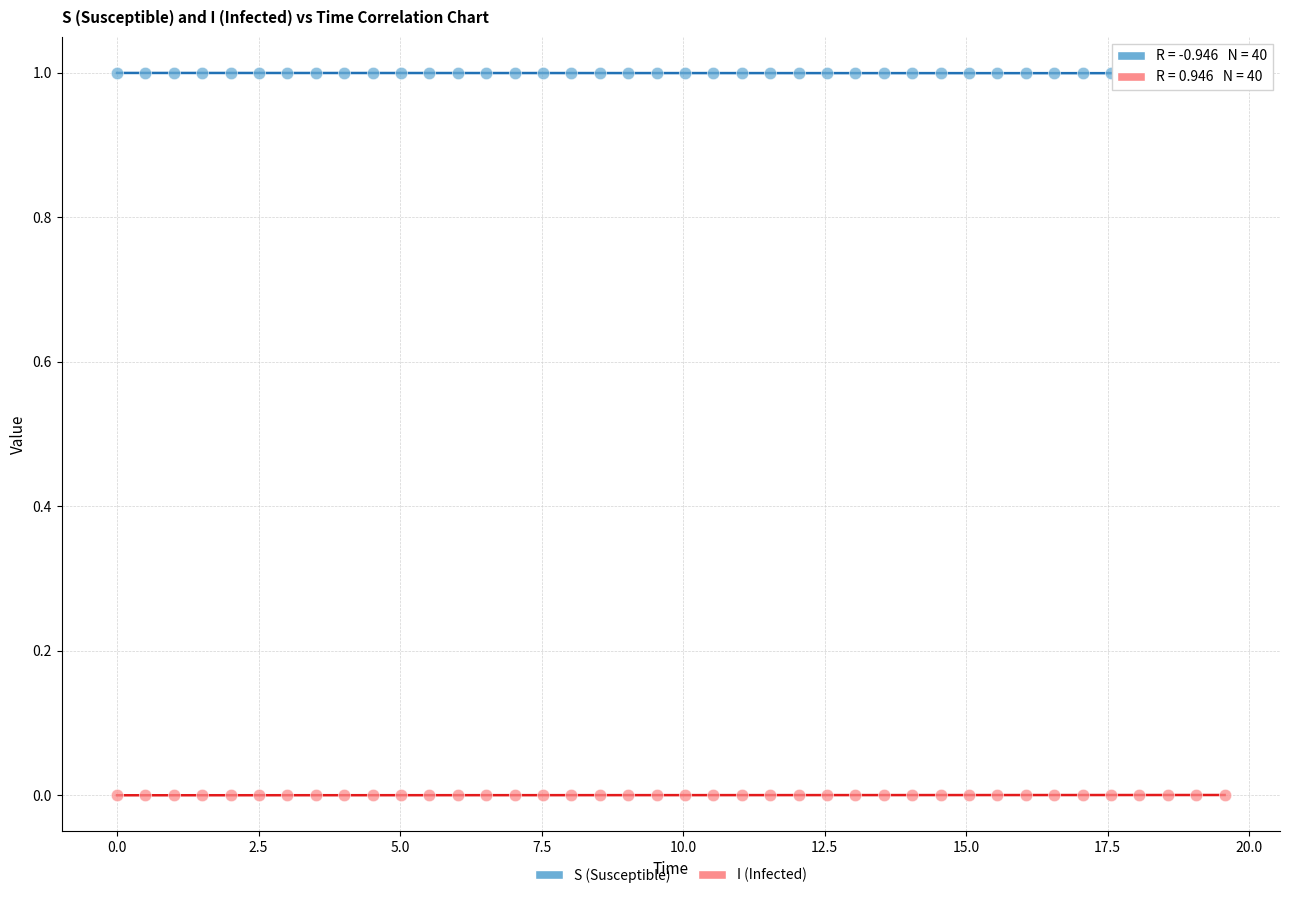

Across all data points, what is the range of X values (max minus min)?

19.6